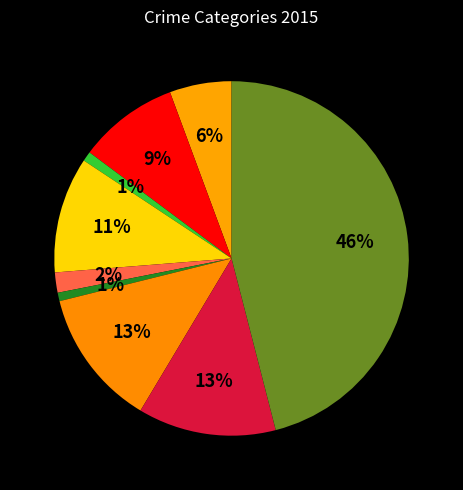

Is there a majority slice in this chart?

No